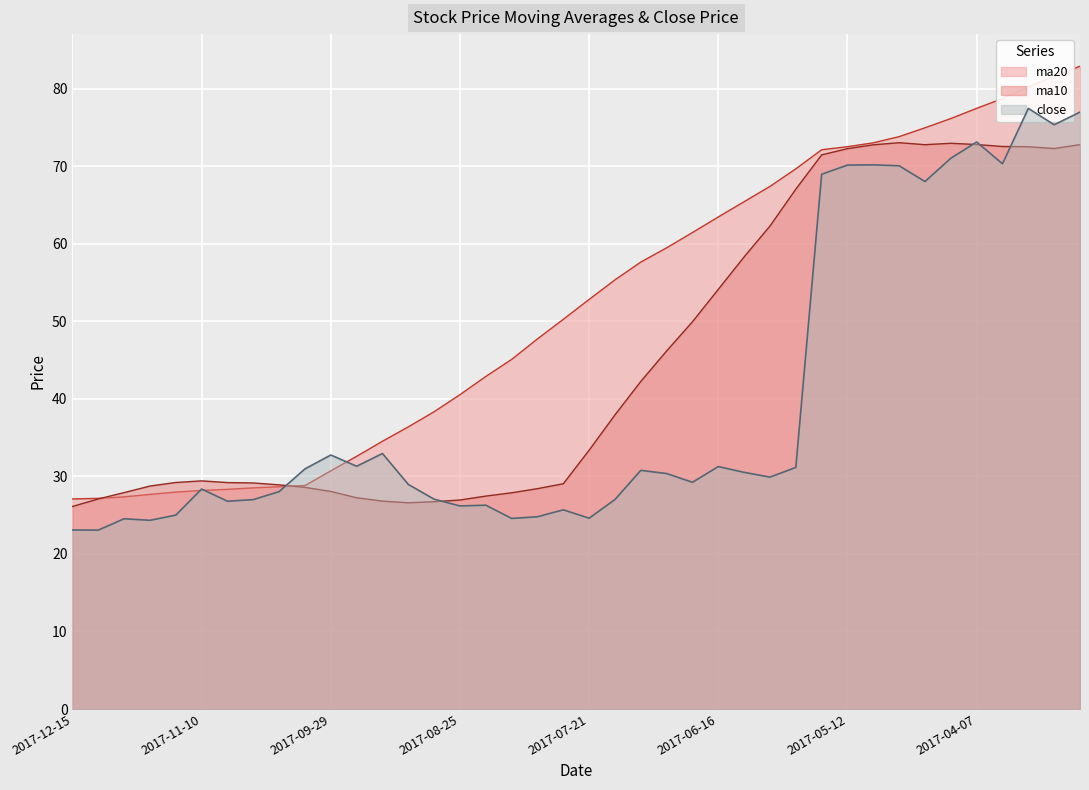

What is the difference between the maximum and minimum values in the close series?

54.4